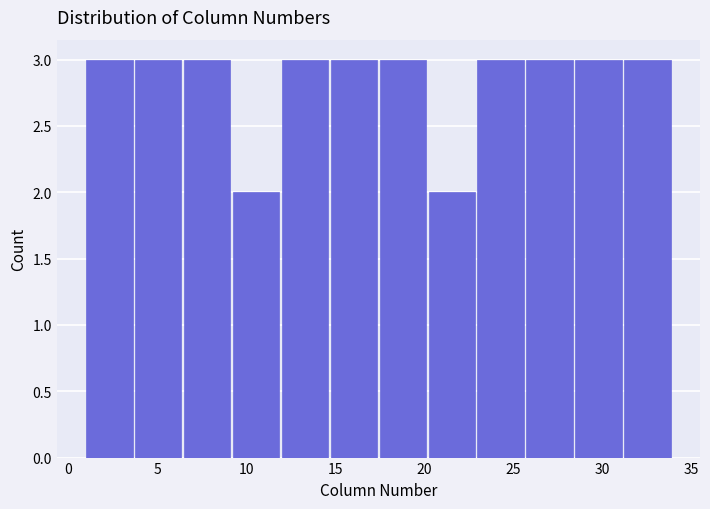

Reading left to right, list every bar in this chart as the range it spans on the x-axis followed by its height. Neither the bar edges nor the heights are printed on the chart, so give them approximately, as read against the axes.

1.00 to 3.75: 3
3.75 to 6.50: 3
6.50 to 9.25: 3
9.25 to 12.00: 2
12.00 to 14.75: 3
14.75 to 17.50: 3
17.50 to 20.25: 3
20.25 to 23.00: 2
23.00 to 25.75: 3
25.75 to 28.50: 3
28.50 to 31.25: 3
31.25 to 34.00: 3